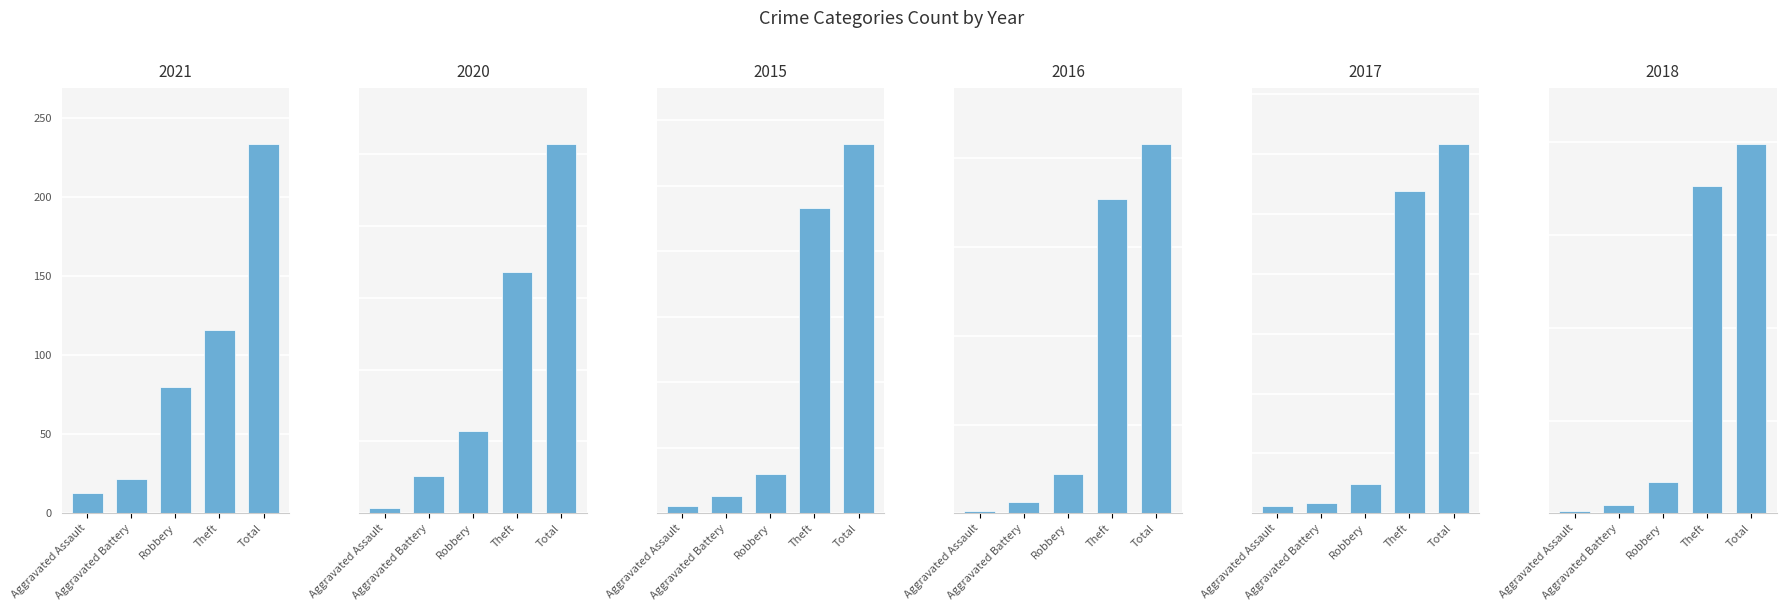

What are all the series names shown in the legend?

2021, 2020, 2015, 2016, 2017, 2018